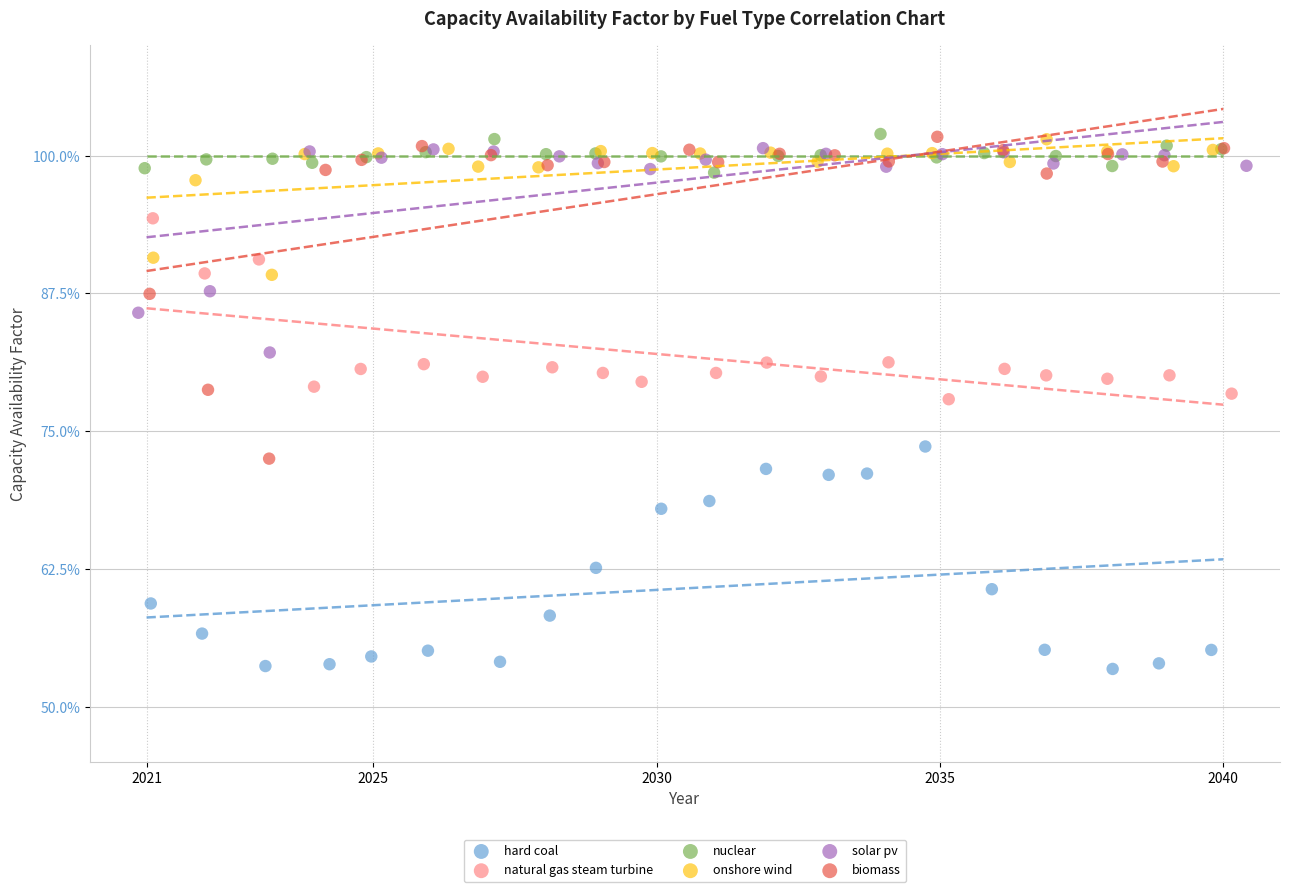

What are all the series names shown in the legend?

hard coal, natural gas steam turbine, nuclear, onshore wind, solar pv, biomass